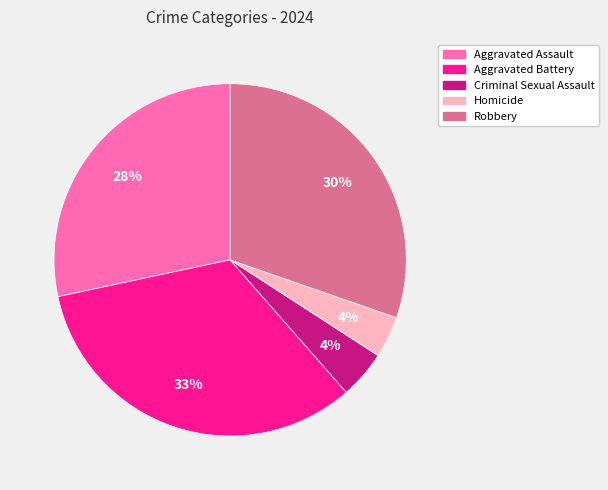

Which category has the biggest portion of the pie?

Aggravated Battery